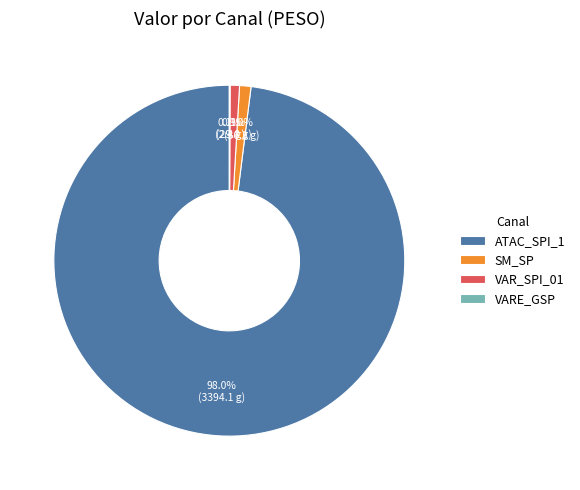

Does any single category account for the majority?

Yes